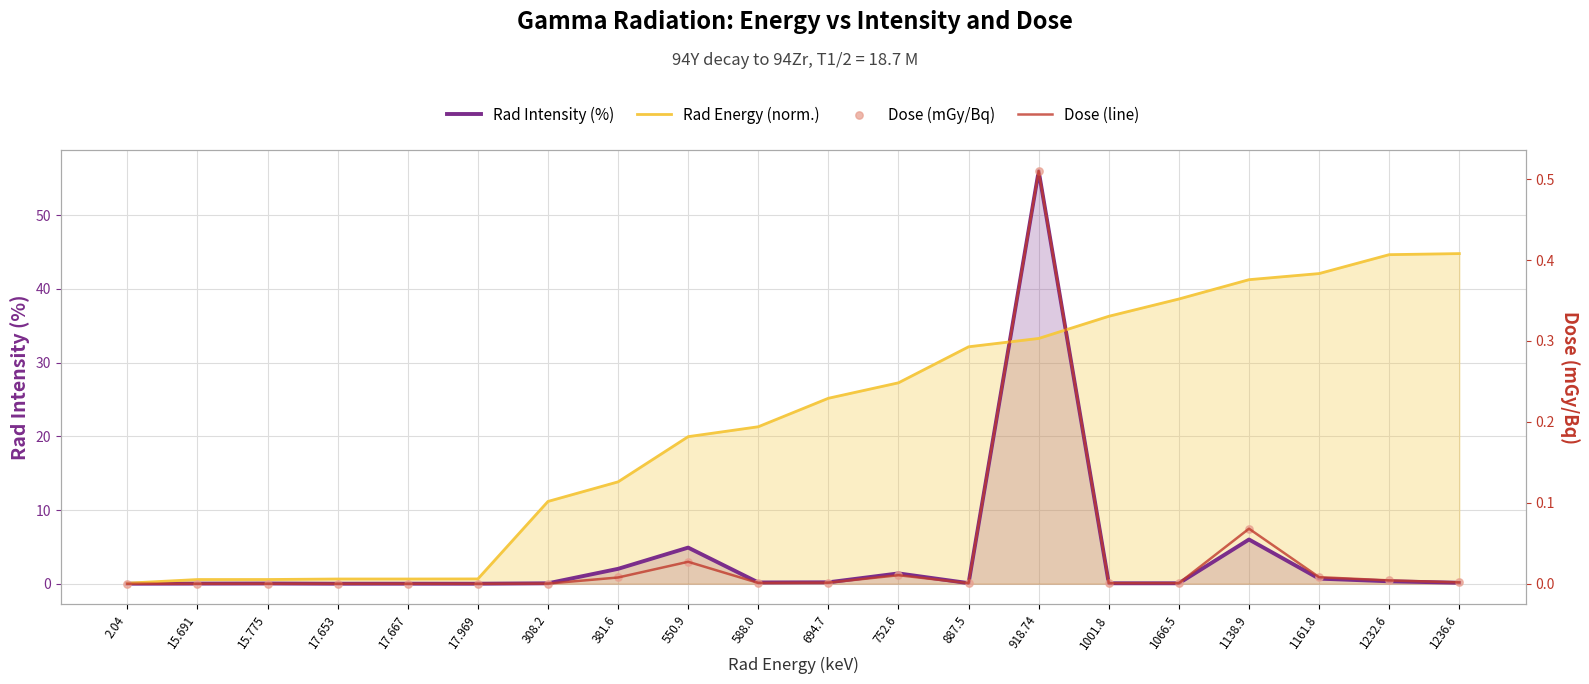

Is the value of Dose (line) at 694.7 greater than the value of Rad Intensity (%) at 1232.6?

No